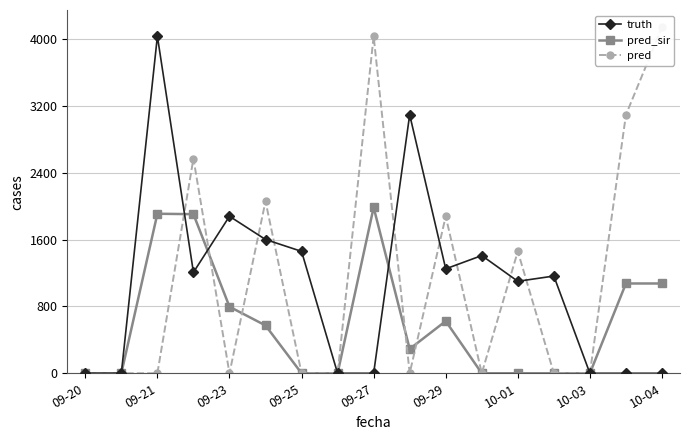

List the series in order of their peak value, highest first.

pred, truth, pred_sir